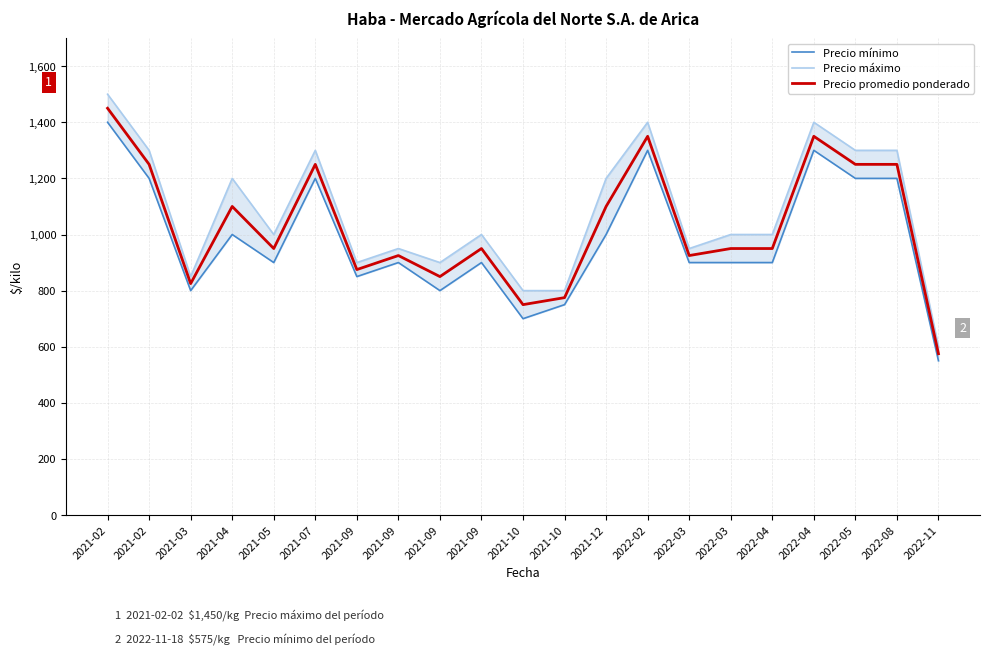

True or false: Precio promedio ponderado and Precio mínimo cross at least once.

False